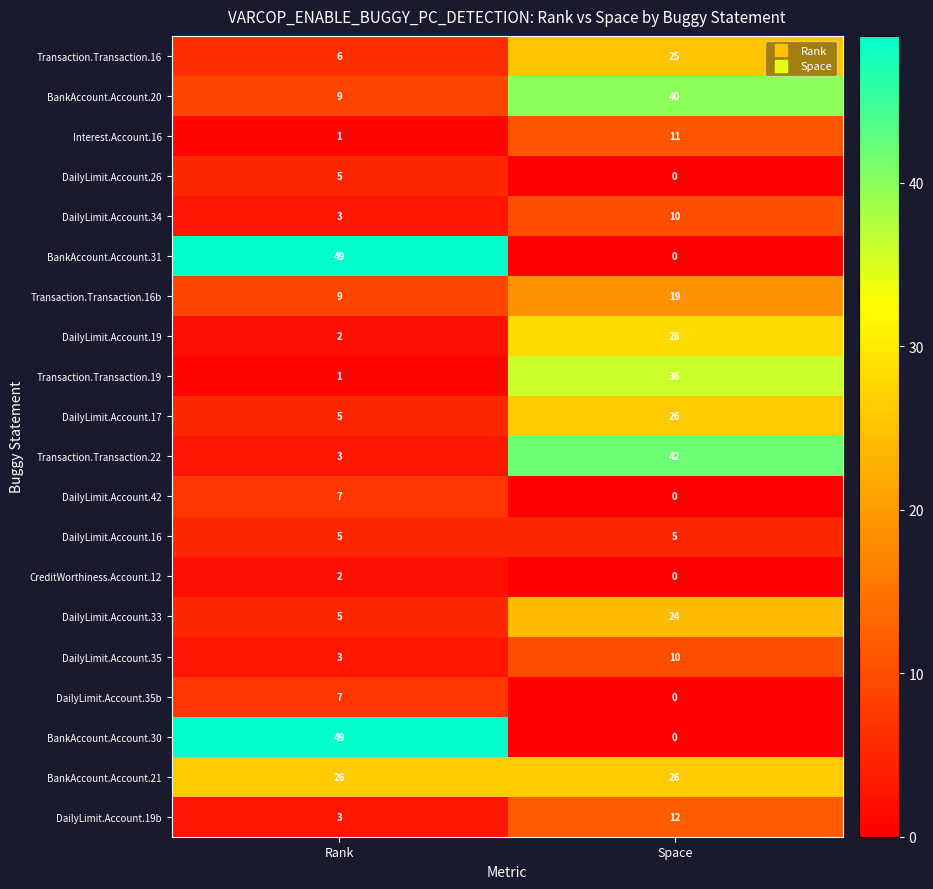

What is the maximum value for Transaction.Transaction.16?

25